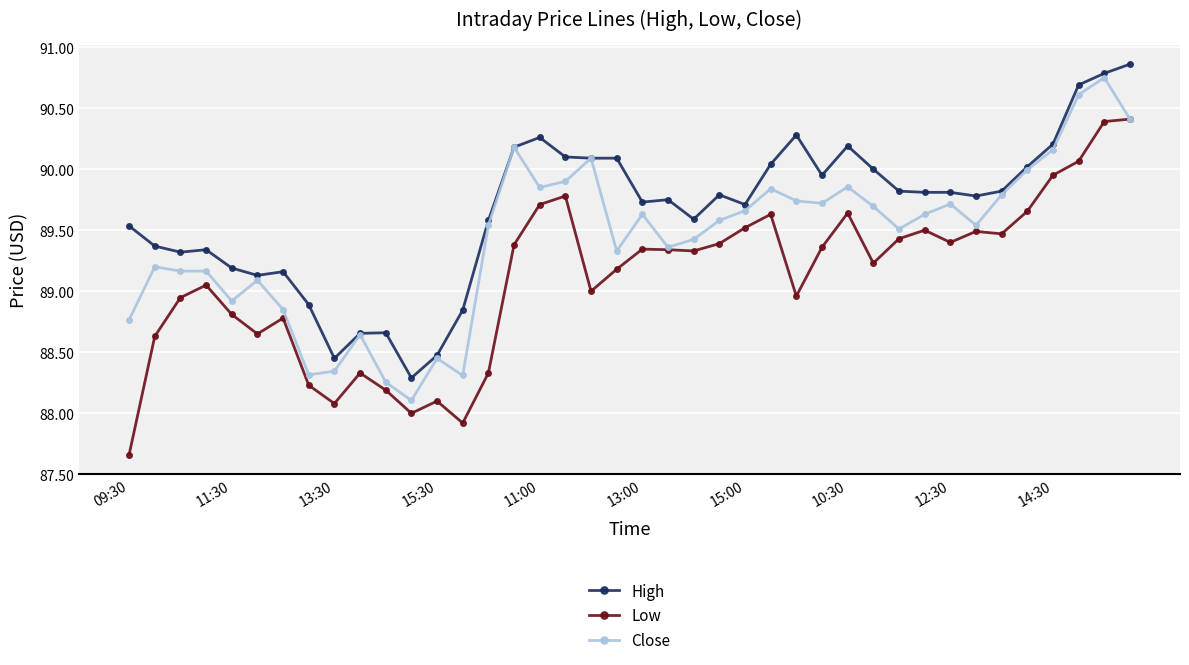

List the series in order of their overall mean, lowest first.

Low, Close, High